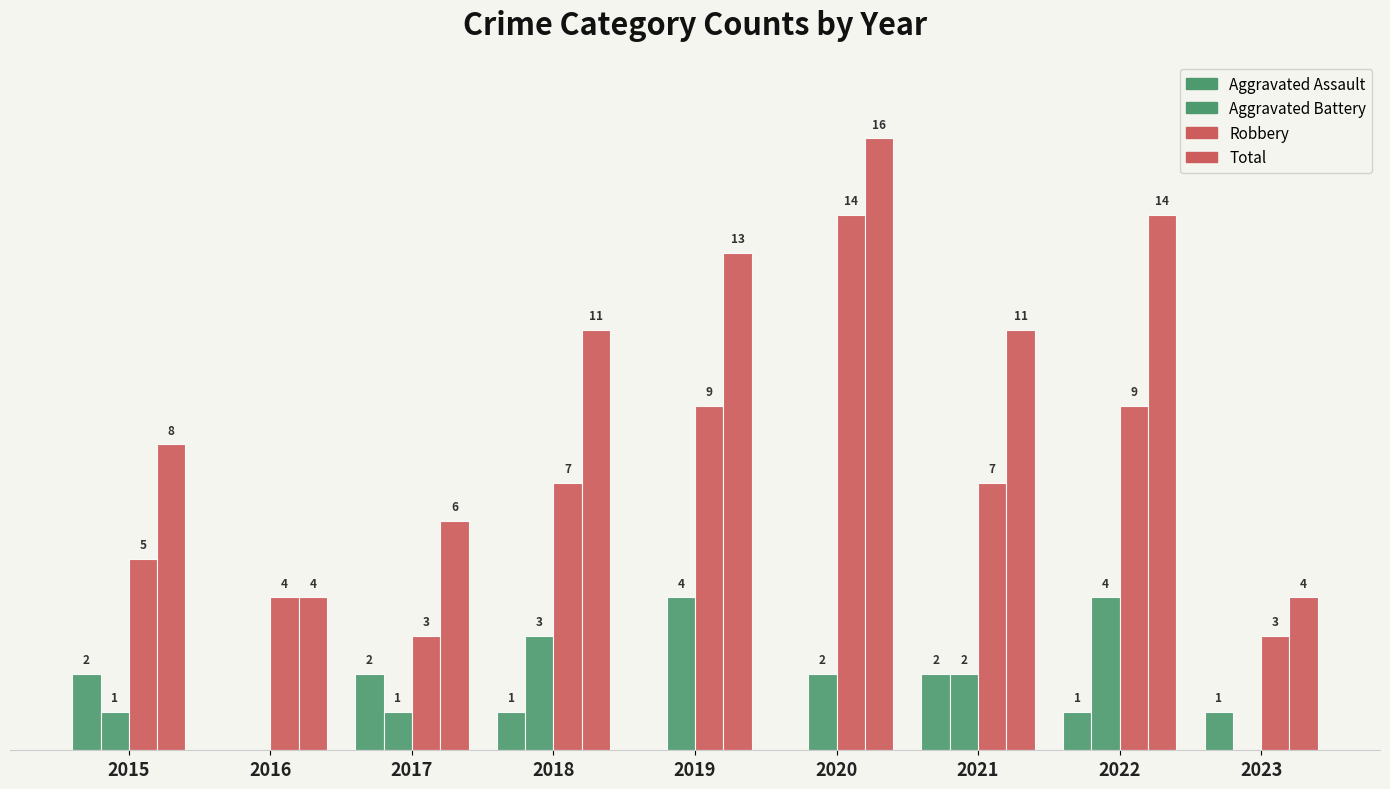

Which series has the widest spread of values?

Total